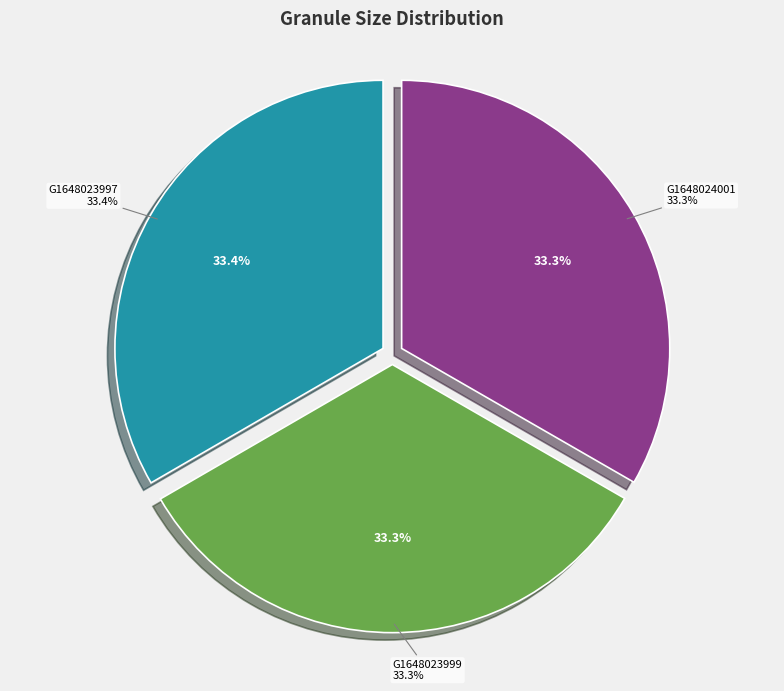

What percentage is the G1648023997-PODAAC slice, to the nearest percent?

33%